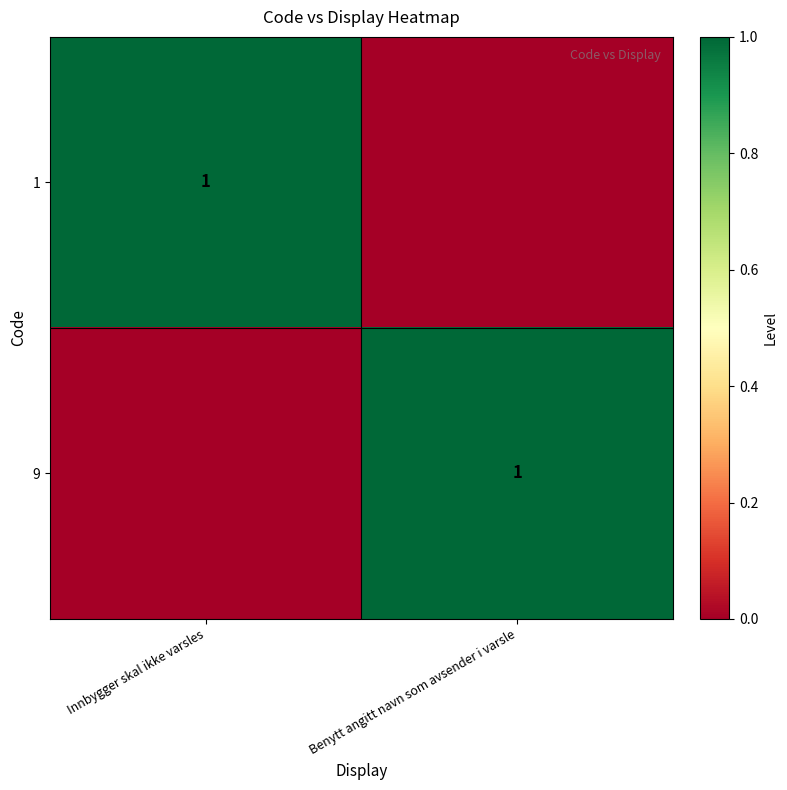

The 1 series shows 1 at Innbygger skal ikke varsles. True or false?

True